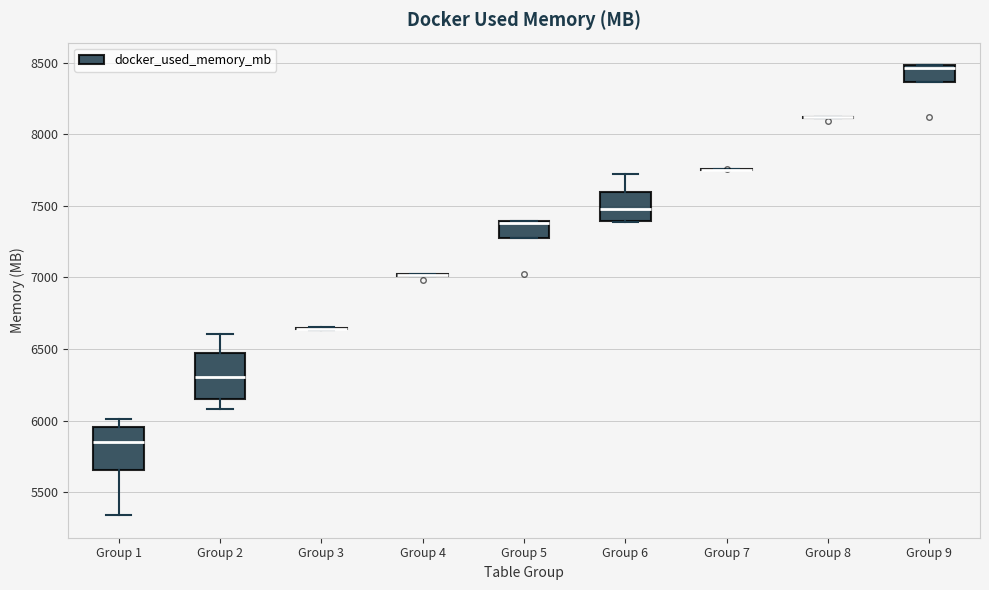

Reading left to right, transcribe this box plot: for each box, give where its median line is, the range the box spans, and where its two whiskers end, as read against the y-axis. The values are not printed on the chart, so give them approximately, as read against the axis.

Group 1: median 5850, box 5650 to 5950, whiskers 5350 to 6000
Group 2: median 6300, box 6150 to 6450, whiskers 6100 to 6600
Group 3: box collapsed to a line at 6650, whiskers 6650 to 6650
Group 4: box collapsed to a line at 7000, whiskers 7000 to 7000
Group 5: median 7400 (just below the box's upper edge), box 7300 to 7400, whiskers 7300 to 7400
Group 6: median 7450, box 7400 to 7600, whiskers 7400 to 7700
Group 7: box collapsed to a line at 7750, whiskers 7750 to 7750
Group 8: box collapsed to a line at 8100, whiskers 8100 to 8100
Group 9: median 8450, box 8350 to 8500, whiskers 8350 to 8500